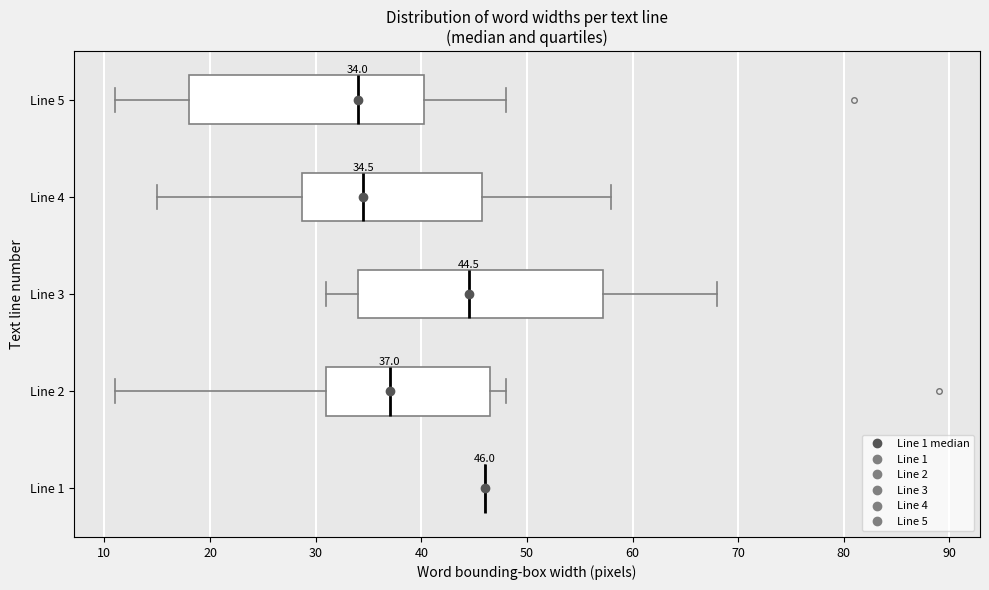

Comparing the boxes themselves (not the whiskers), which one is the widest?

Line 3